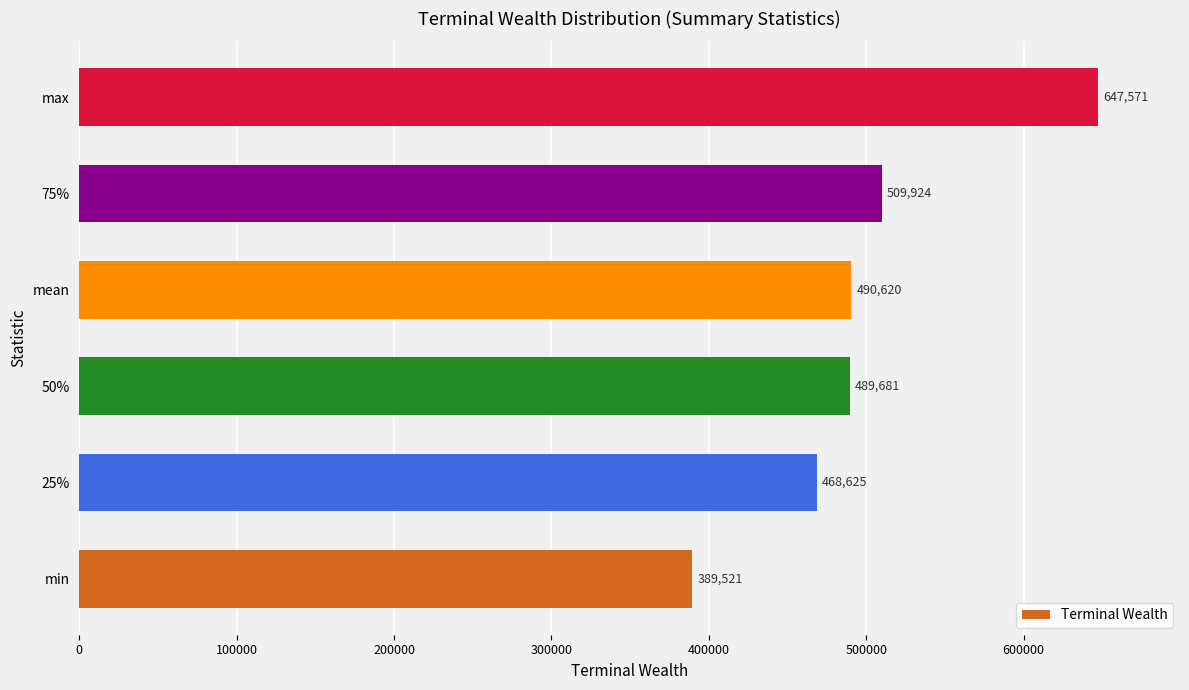

Is it true that the value at 75% is 877588.3?

False